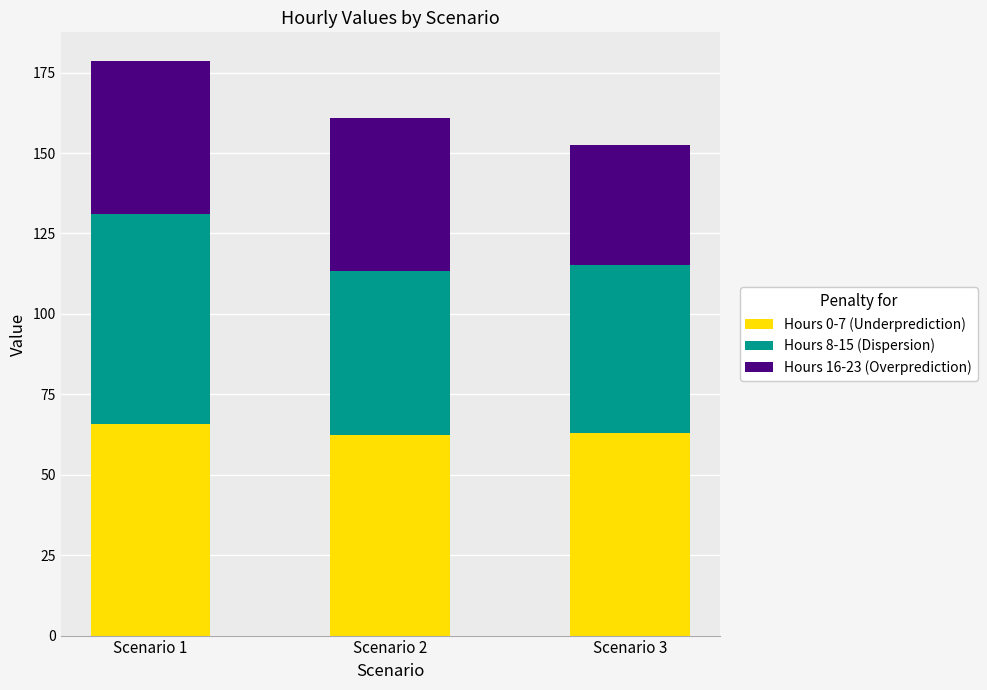

How many data points does each series have?

3